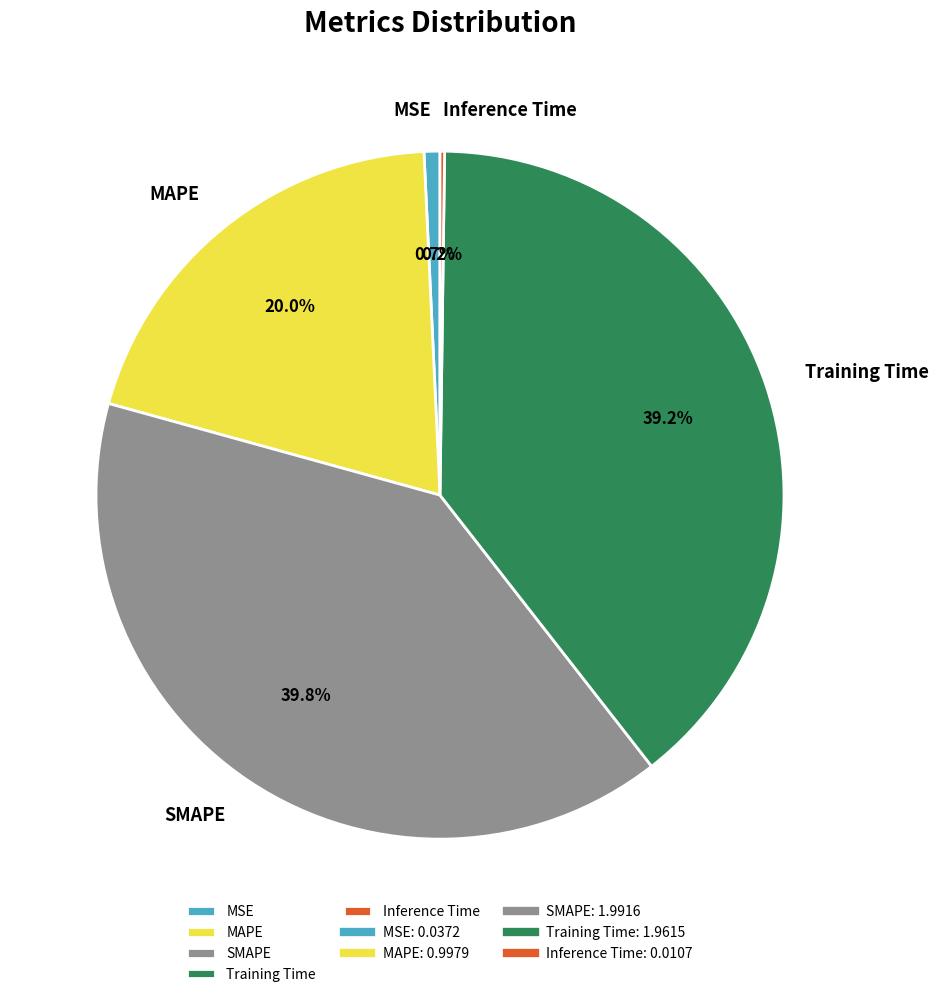

Does SMAPE represent more than half of the total?

No